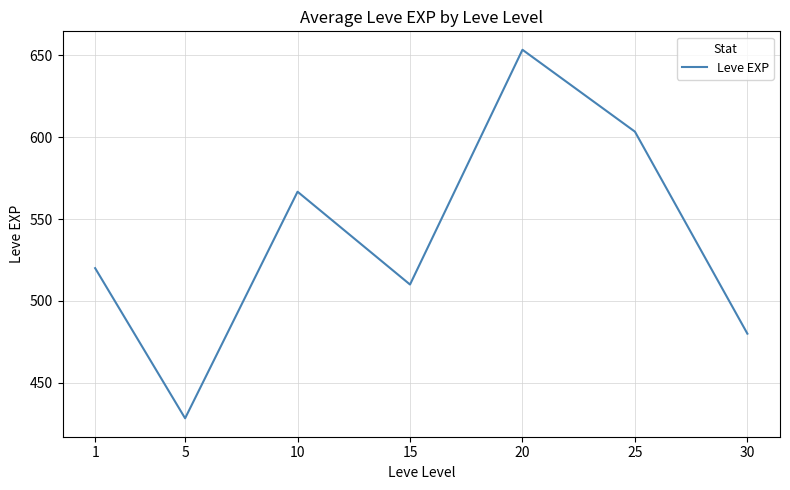

What is the maximum value shown in the chart?

653.3